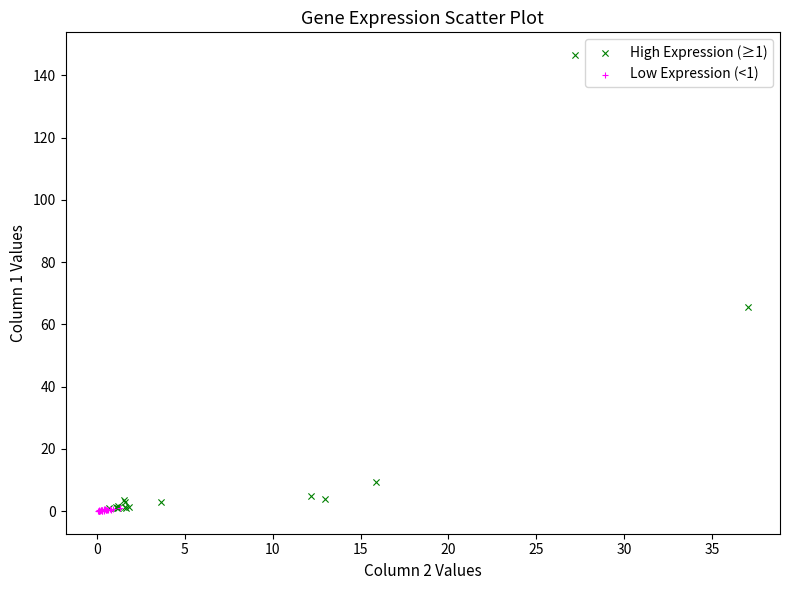

Which series reaches the maximum Y coordinate?

High Expression (≥1)